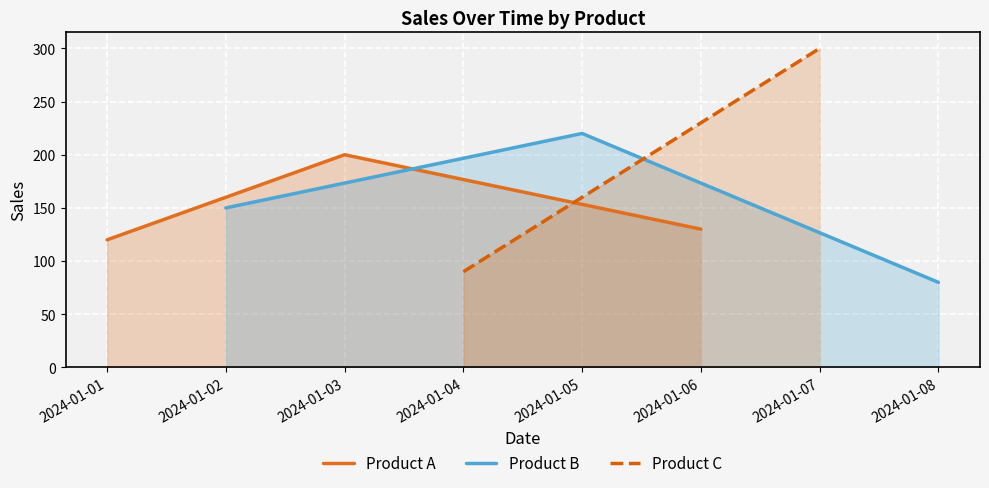

What is the value of the Product A point at the 2nd from the left?

200